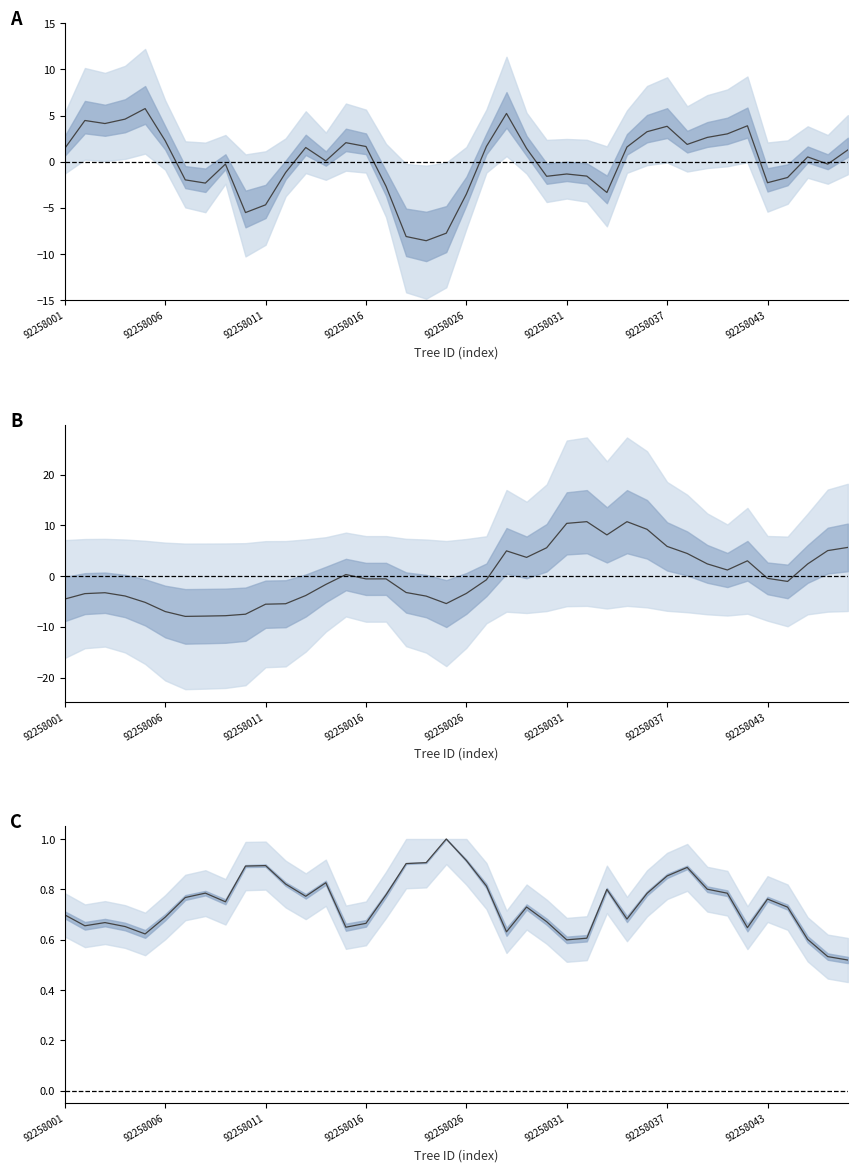

What is the spread (max minus min) of values at 12?

5.4